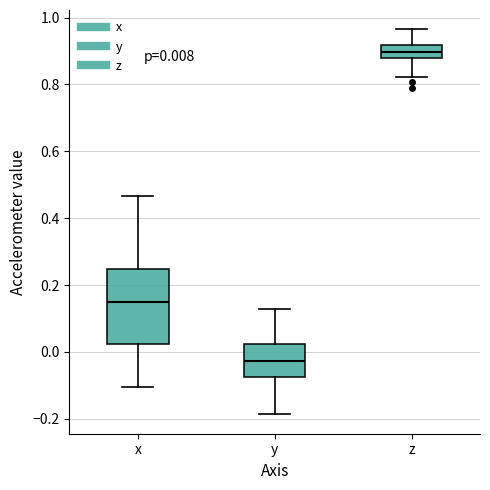

Comparing the boxes themselves (not the whiskers), which one is the tallest?

x